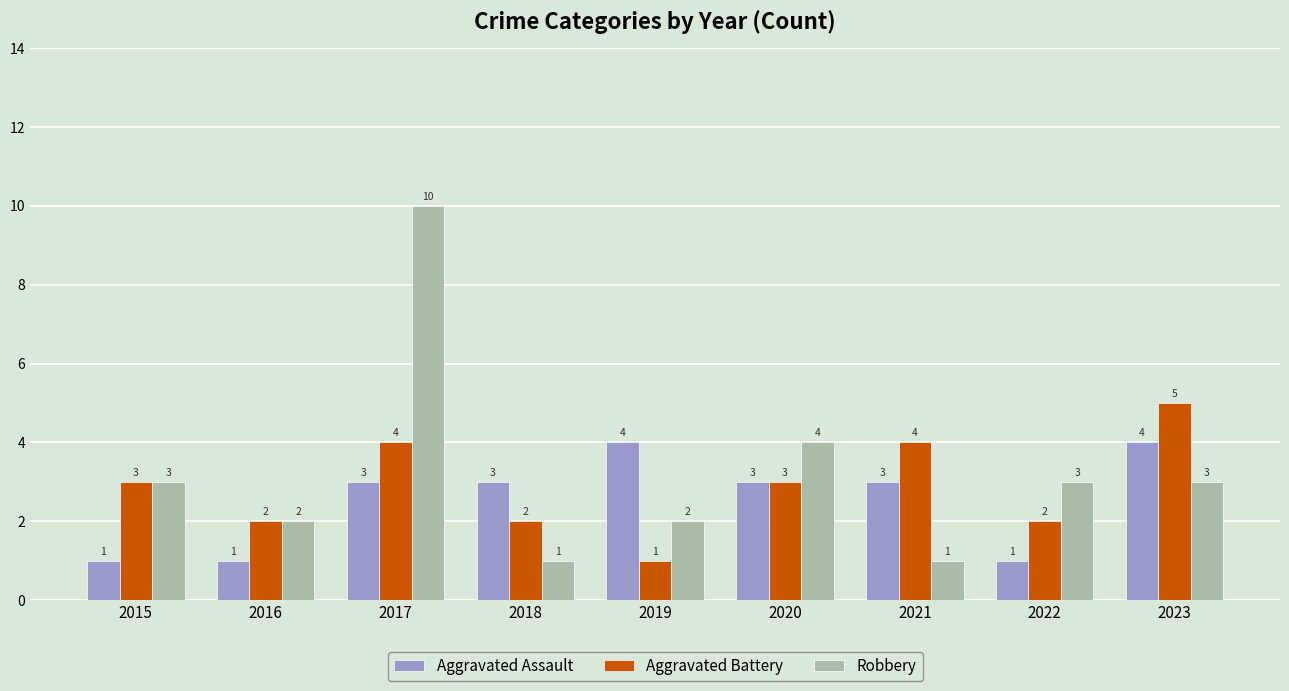

What are all the series names shown in the legend?

Aggravated Assault, Aggravated Battery, Robbery